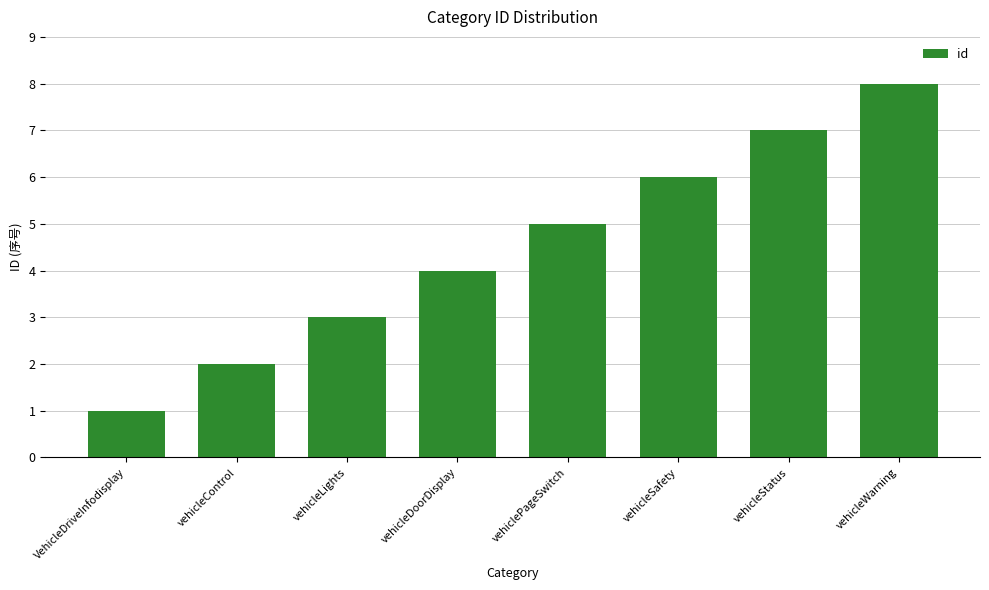

Are the bars grouped side by side (vs. stacked)?

No